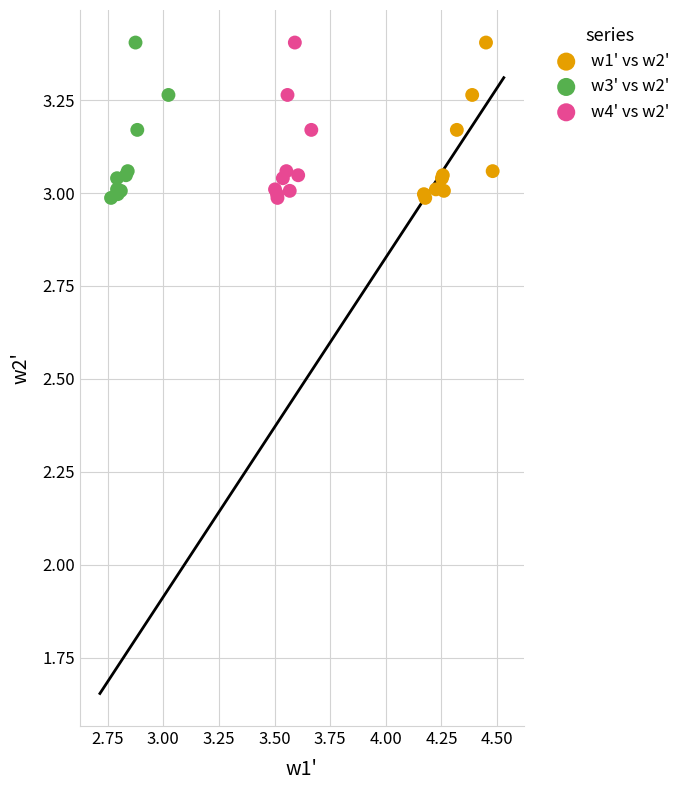

What are all the series names shown in the legend?

w1' vs w2', w3' vs w2', w4' vs w2'